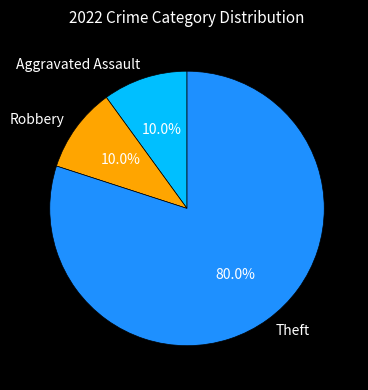

Which category has the biggest portion of the pie?

Theft